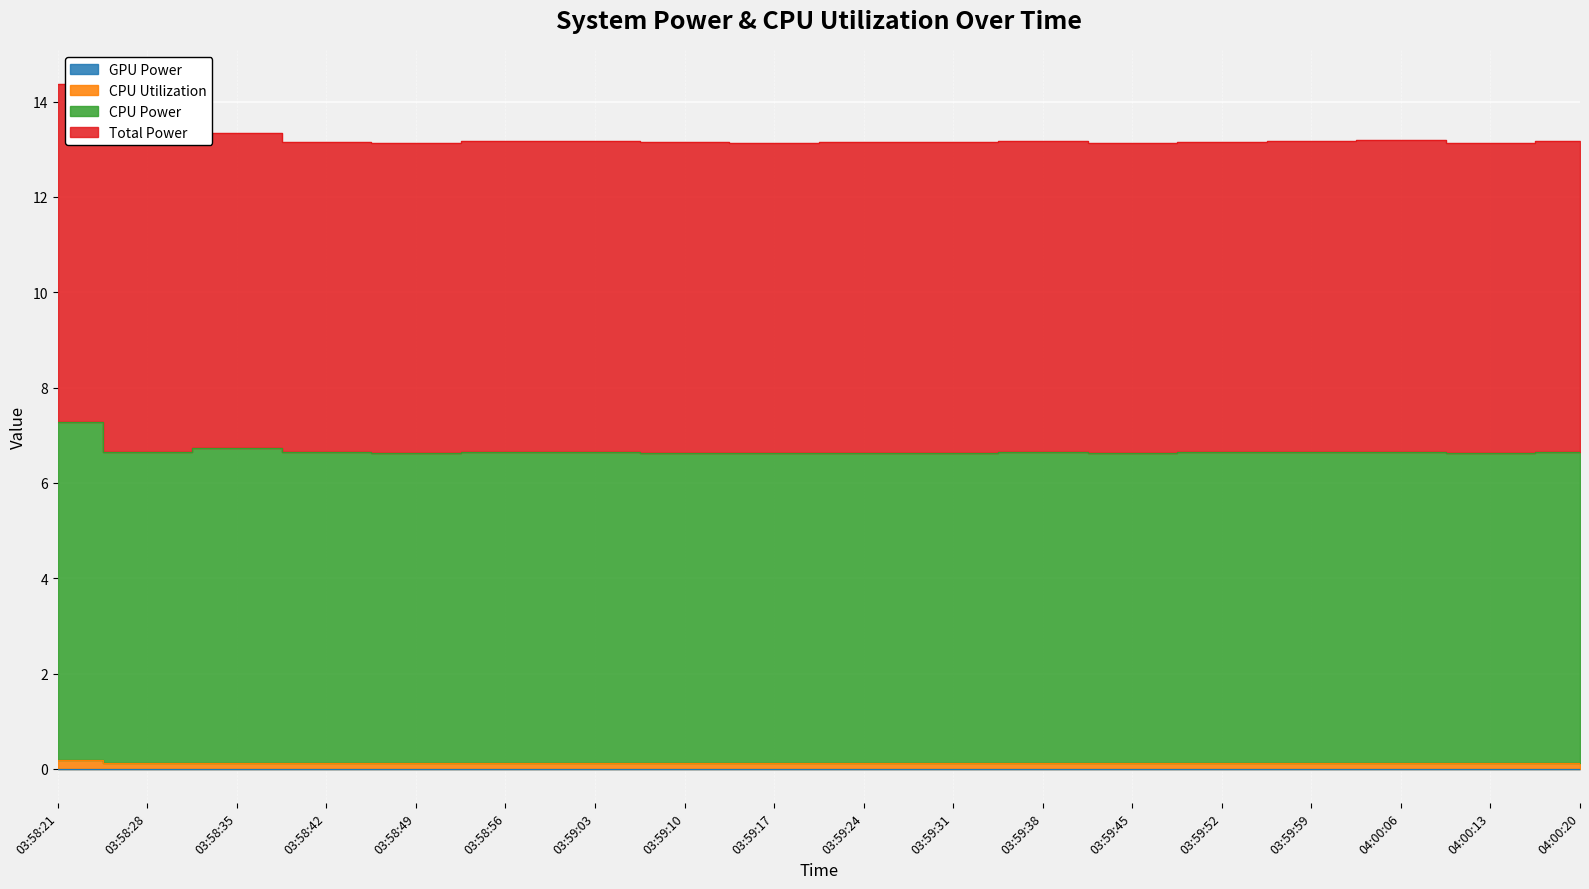

Is it true that CPU Utilization equals 0.2 at 03:58:49?

False